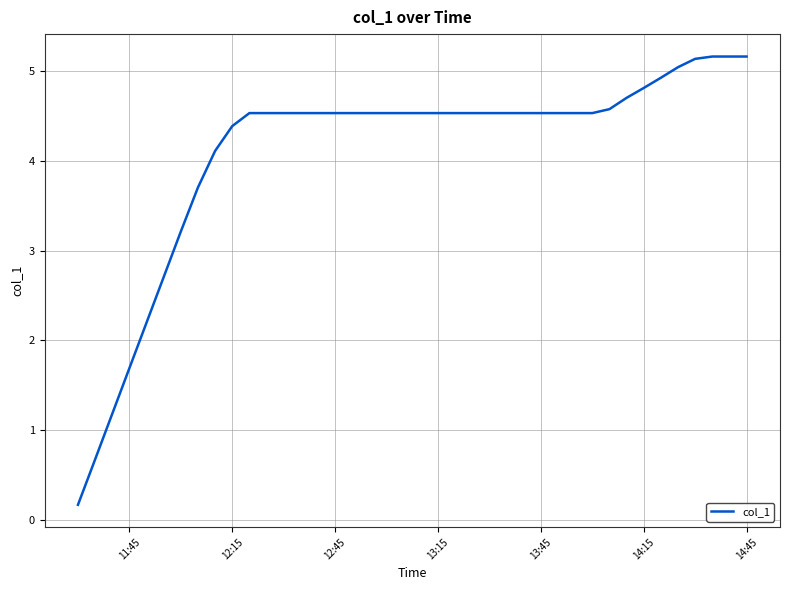

What is the difference between the maximum and minimum values?

5.0